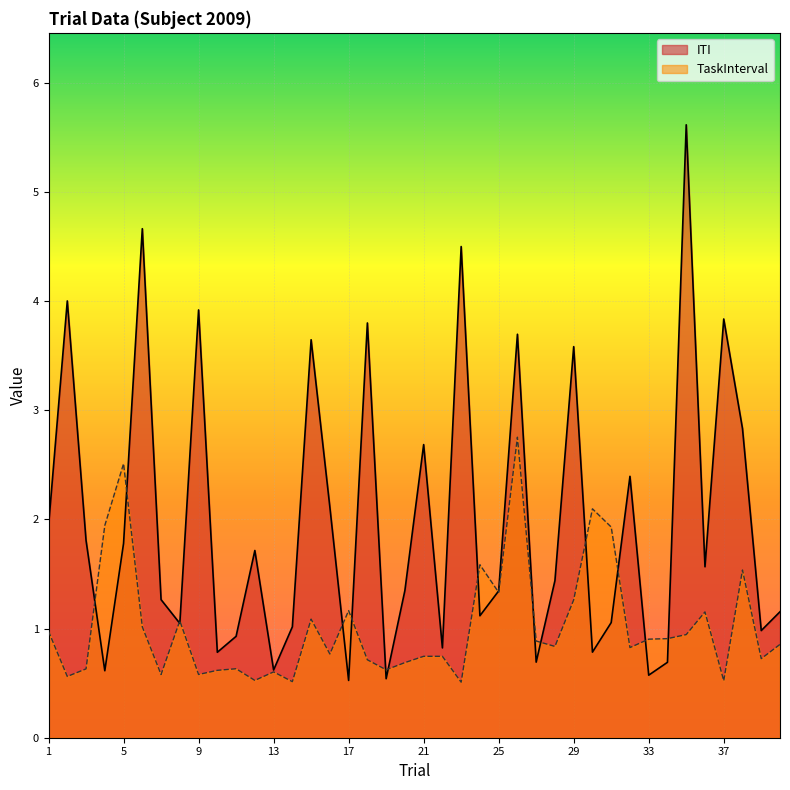

At which label does ITI reach its minimum?

17